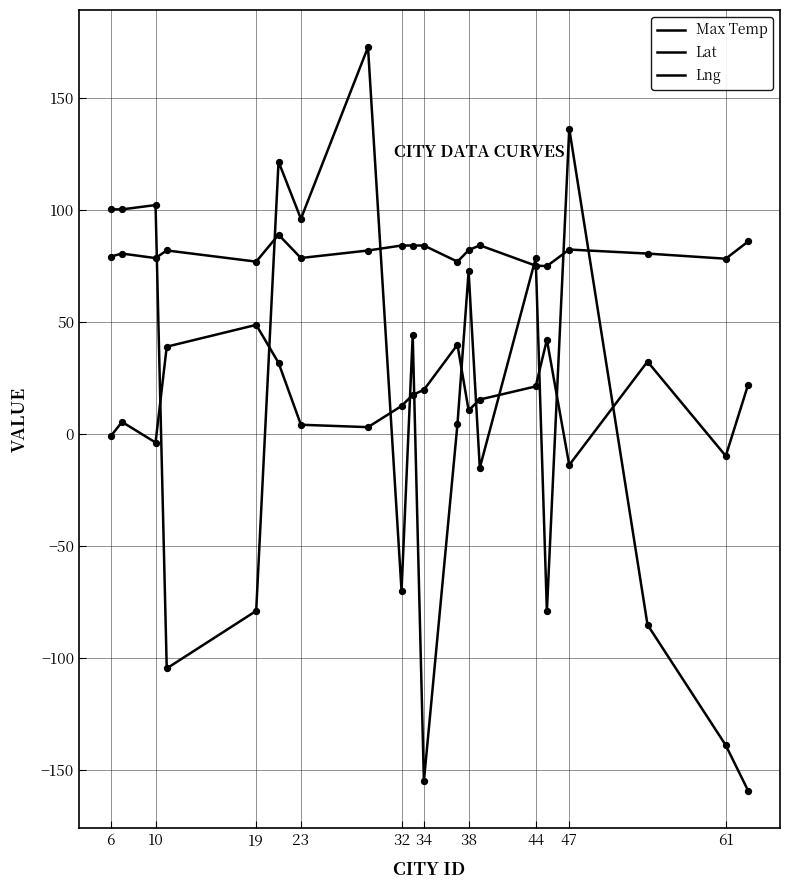

Which series has the largest total across all categories?

Max Temp